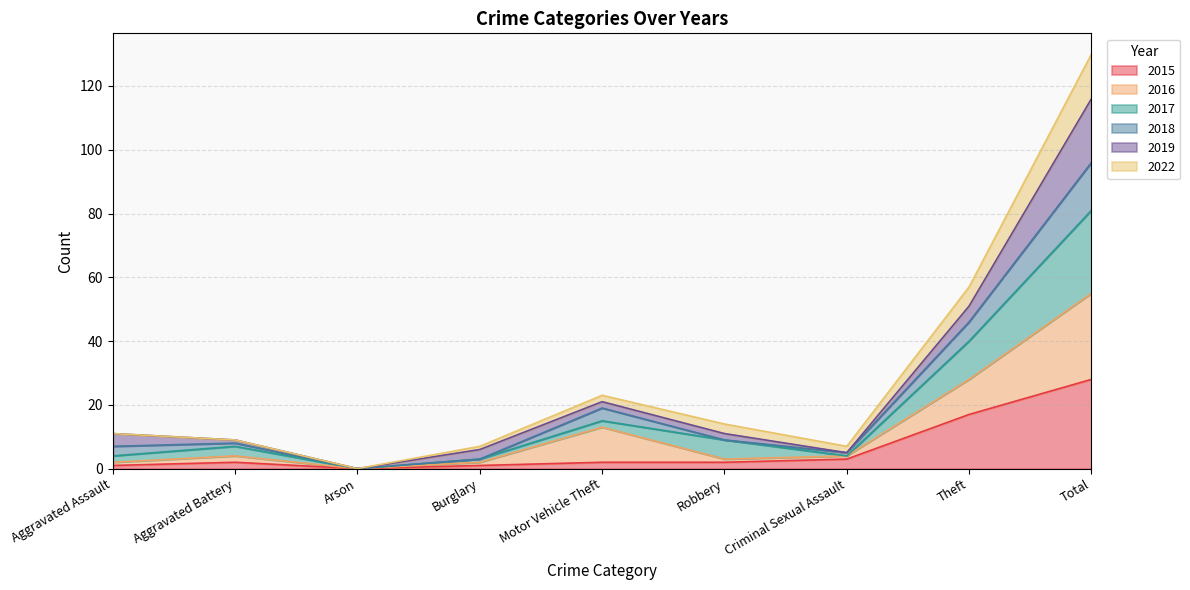

How many values in 2015 are above zero?

8